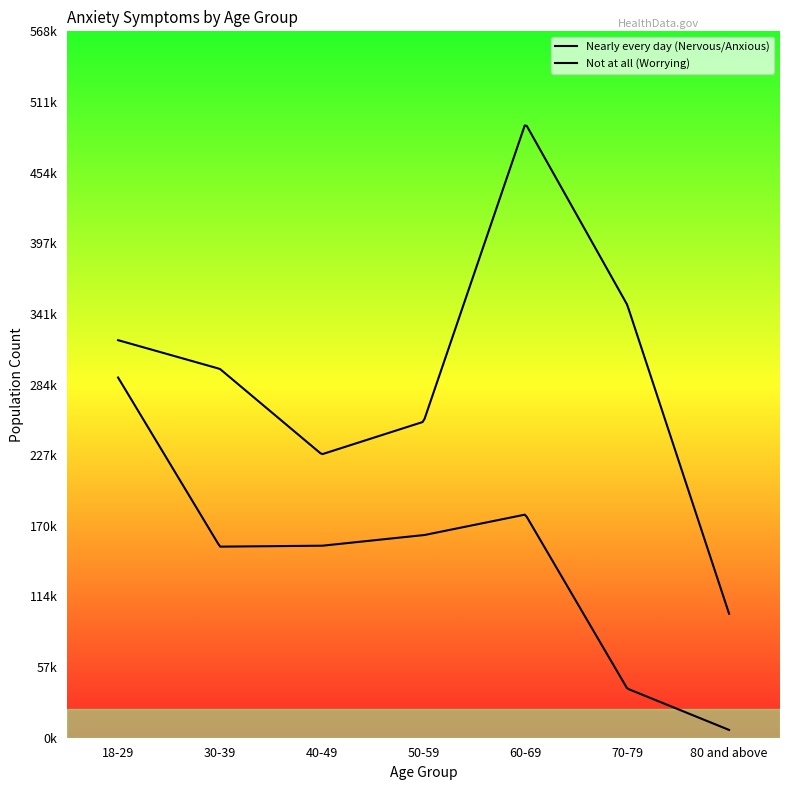

At which label does Nearly every day (Nervous/Anxious) reach its peak?

18-29